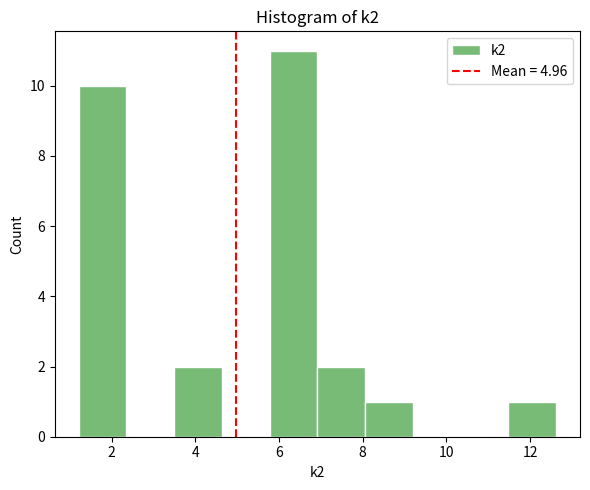

What is the height of the bar covering 5.8 to 7.0 on the x-axis? Neither the bar edges nor the heights are printed on the chart, so give them approximately, as read against the axes.

11